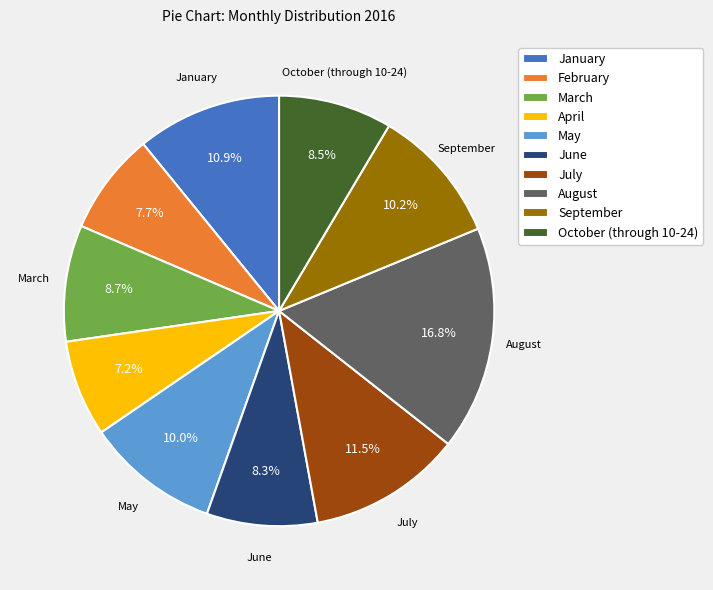

Does any single category account for the majority?

No